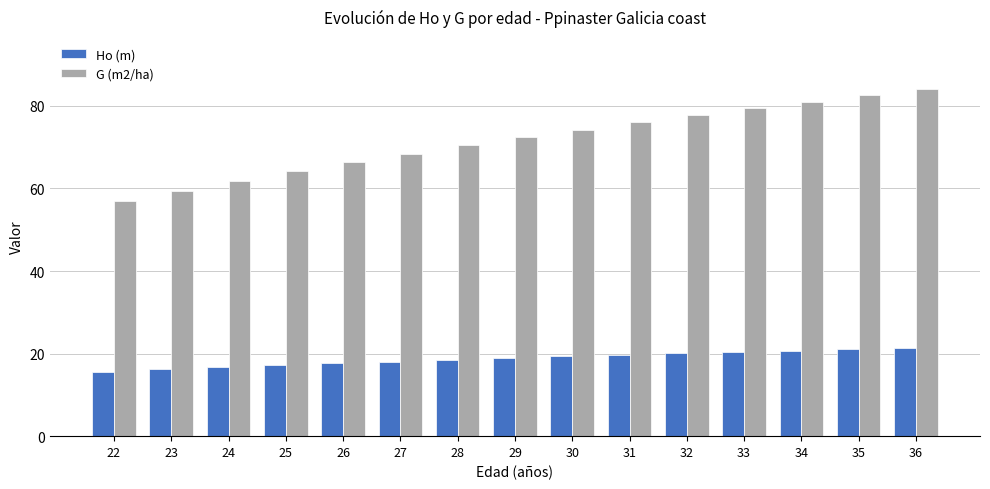

The value of Ho (m) at 24 is 7.2. True or false?

False